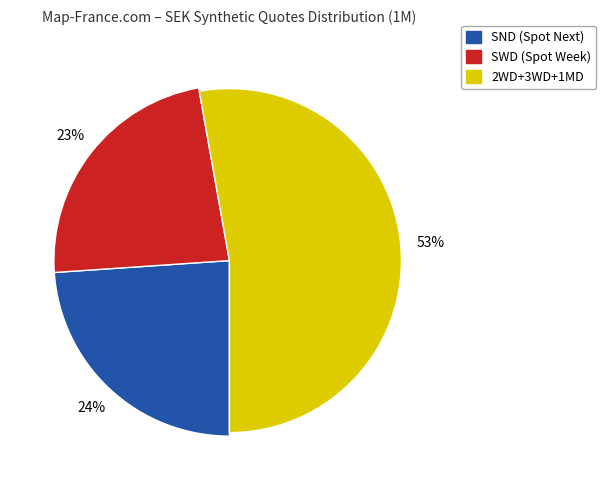

The 3WD slice represents 18% of the pie. True or false?

True